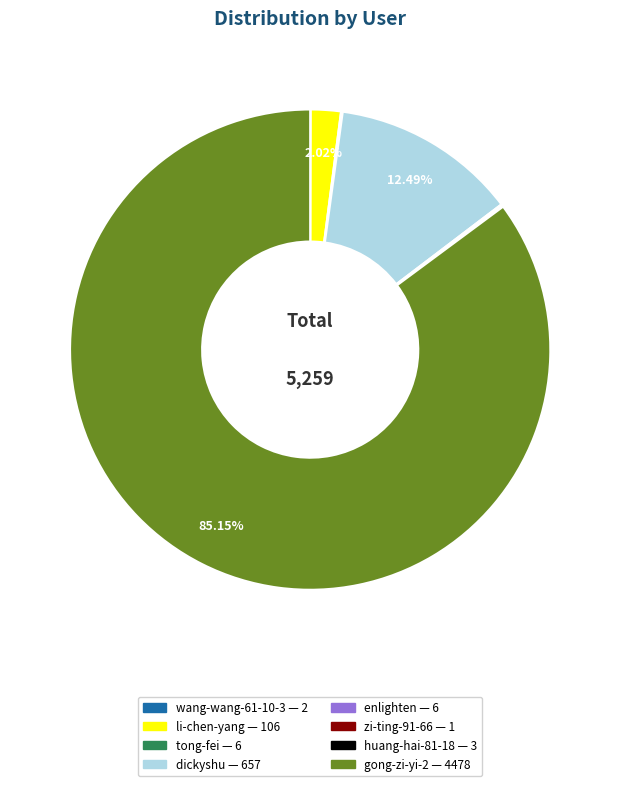

Which category accounts for the majority?

gong-zi-yi-2